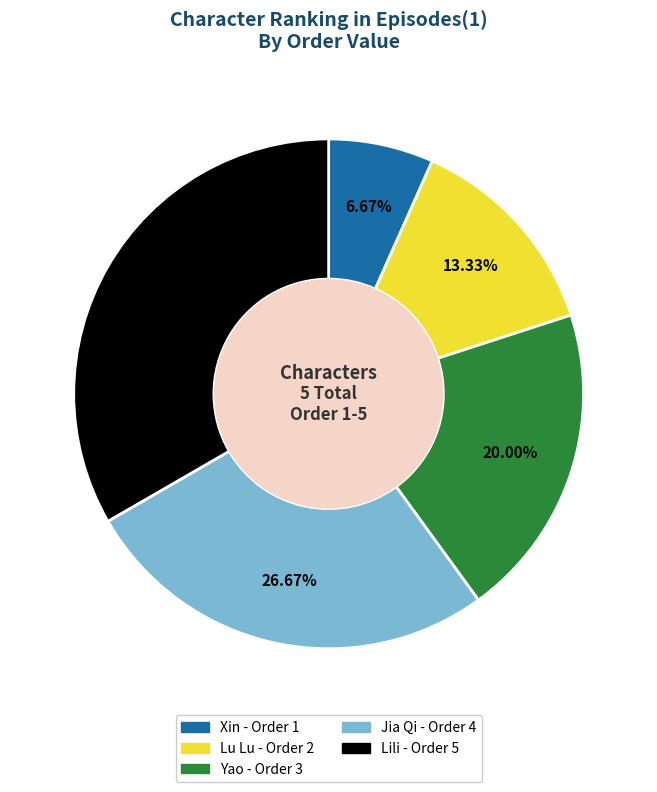

What percentage do Lu Lu and Xin together represent?

20.0%